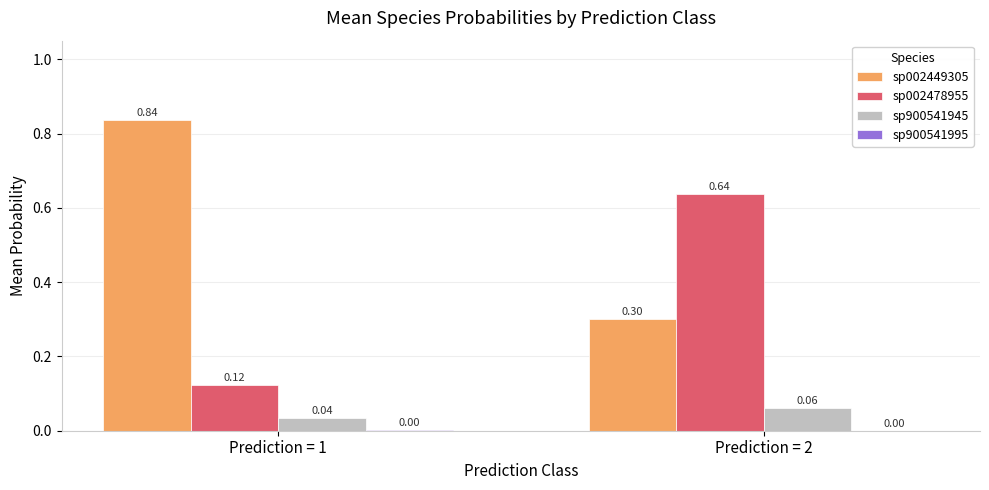

Which series changed the most between Prediction = 1 and Prediction = 2?

sp002449305